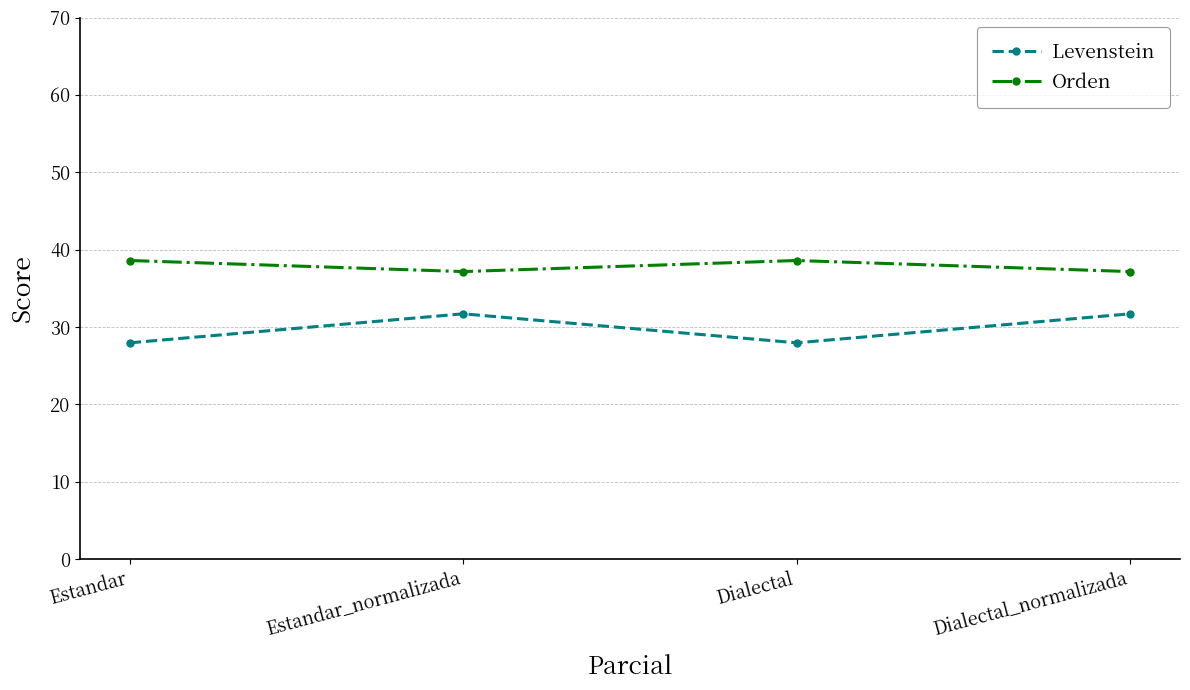

Does the chart display data point markers on the line(s)?

Yes